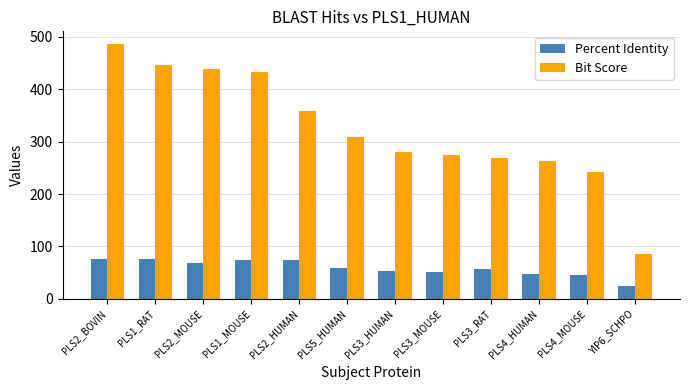

List the series in order of their peak value, highest first.

Bit Score, Percent Identity